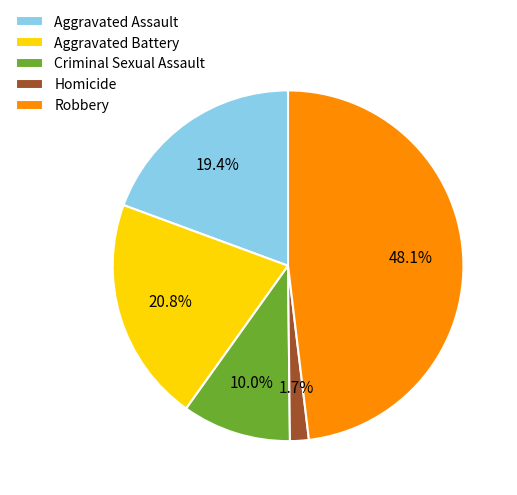

Approximately how many times larger is the value at Aggravated Assault compared to Robbery?

0.4